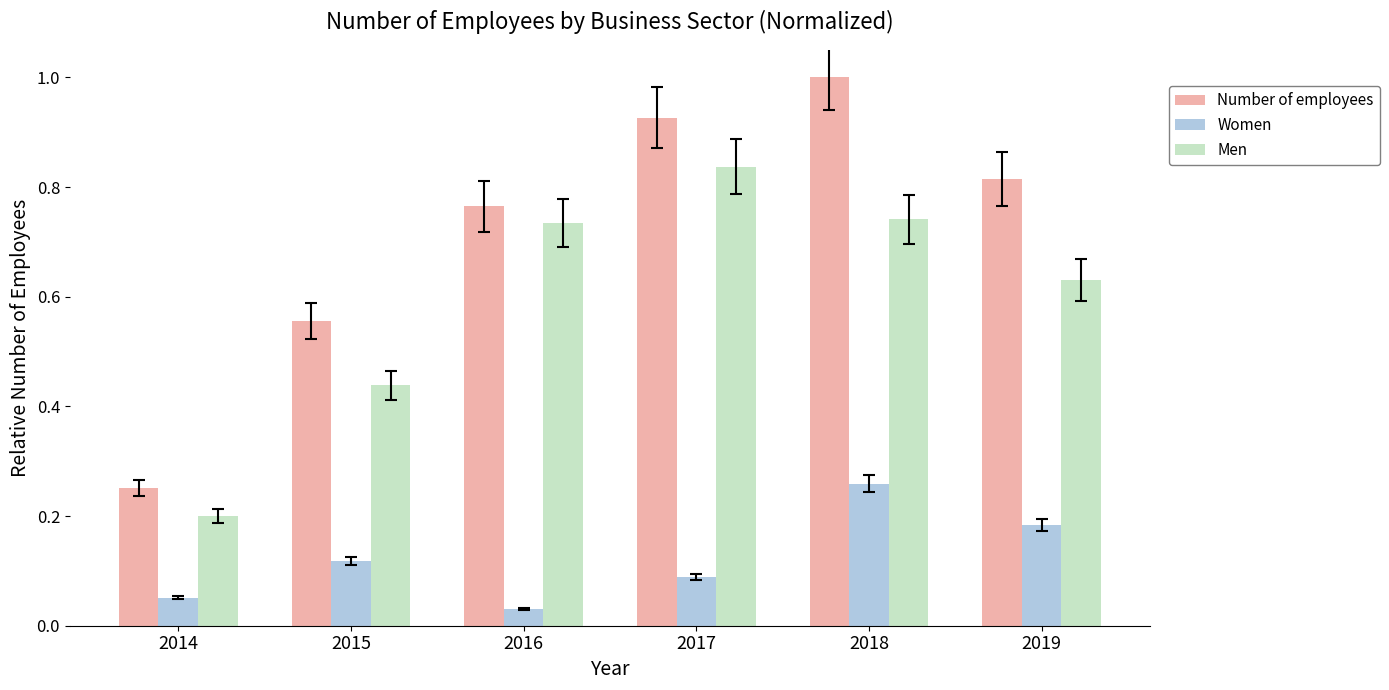

How many groups of bars are there?

6